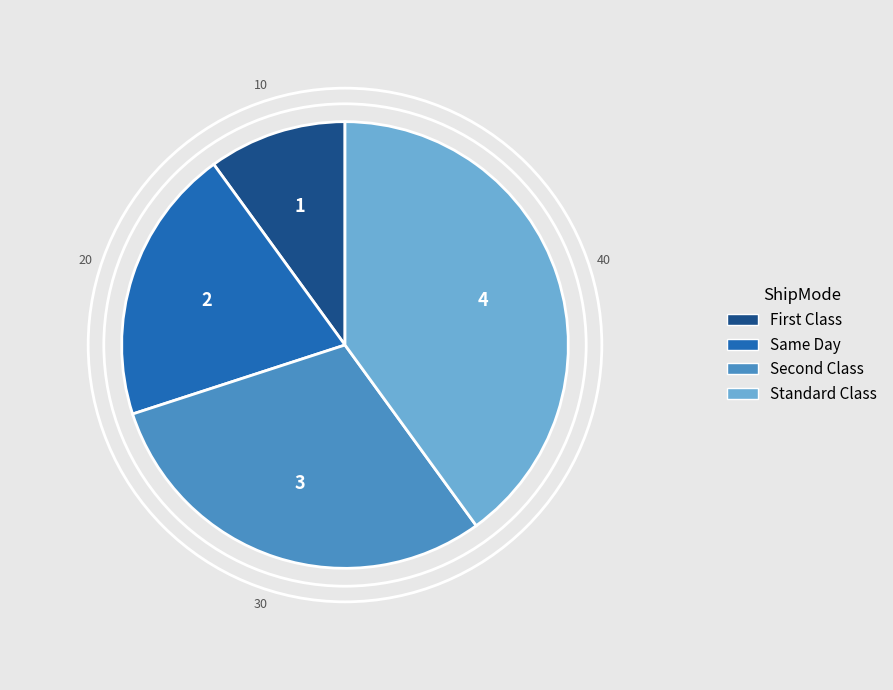

What percentage is the Standard Class slice, to the nearest percent?

40%